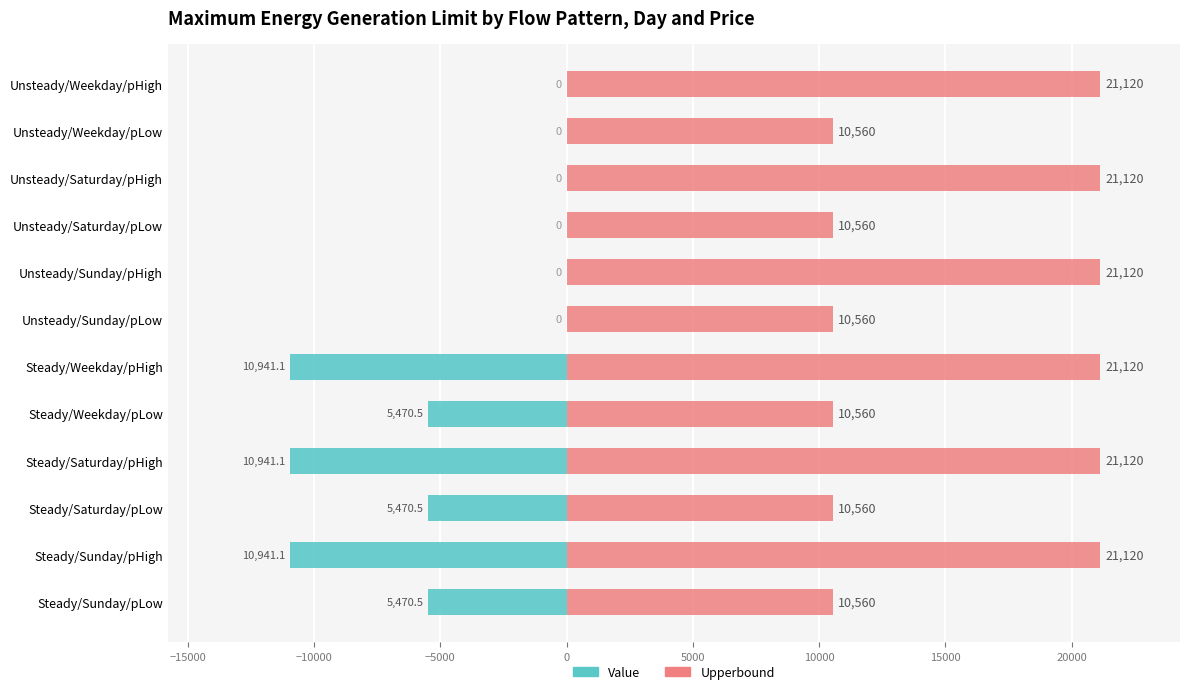

How many values in the Upperbound series are below 21120?

6